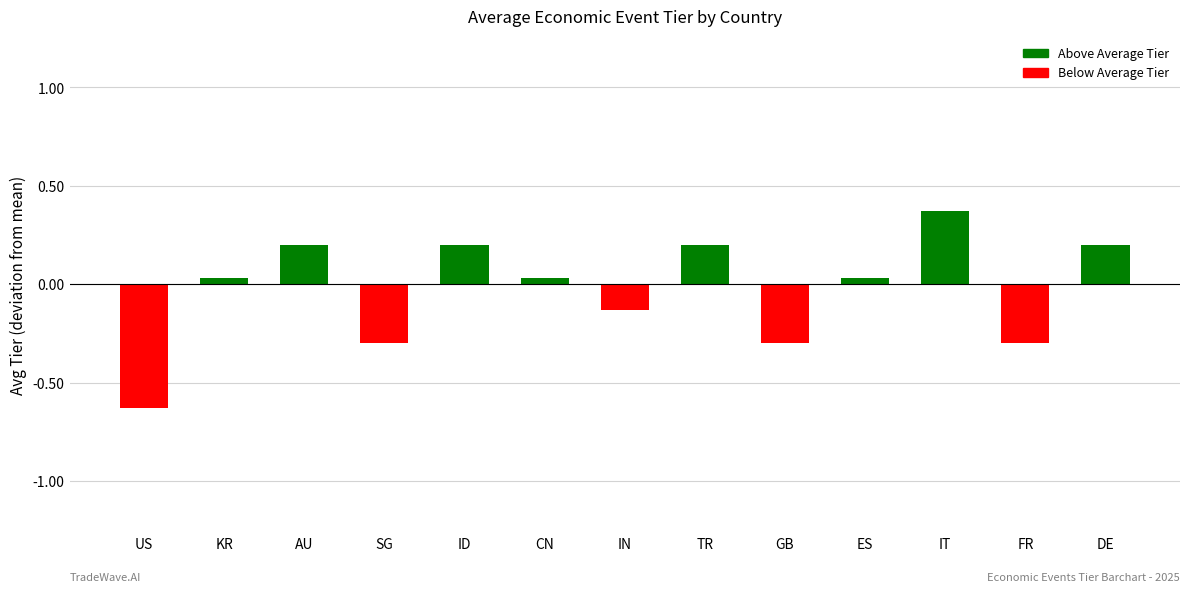

Where does the data first go above 0?

KR